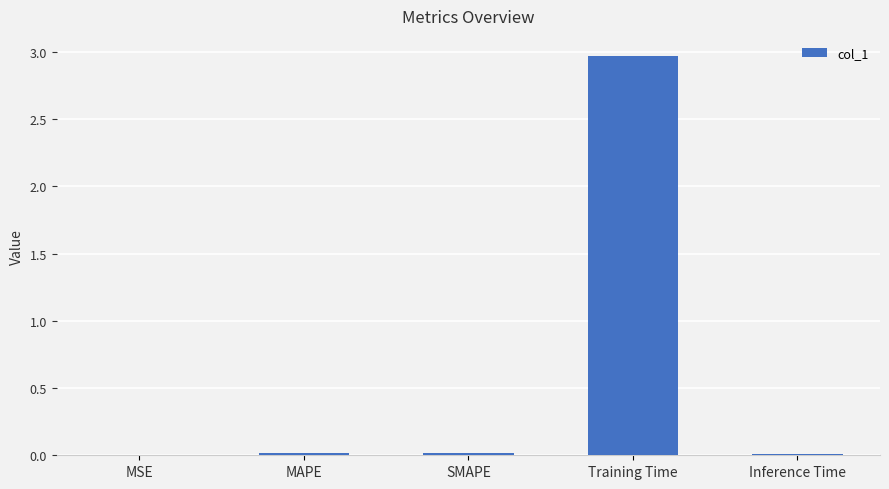

What is the sum of all values?

3.0